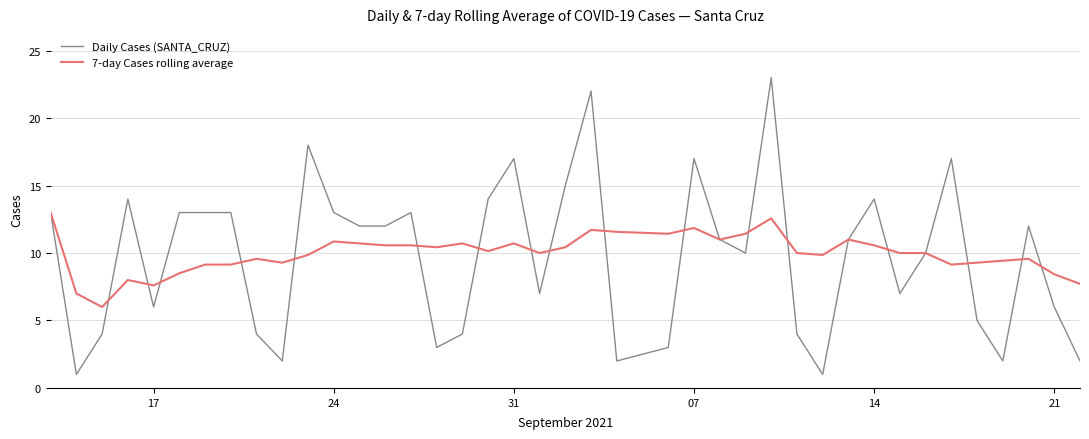

List the series in order of their peak value, highest first.

Daily Cases (SANTA_CRUZ), 7-day Cases rolling average